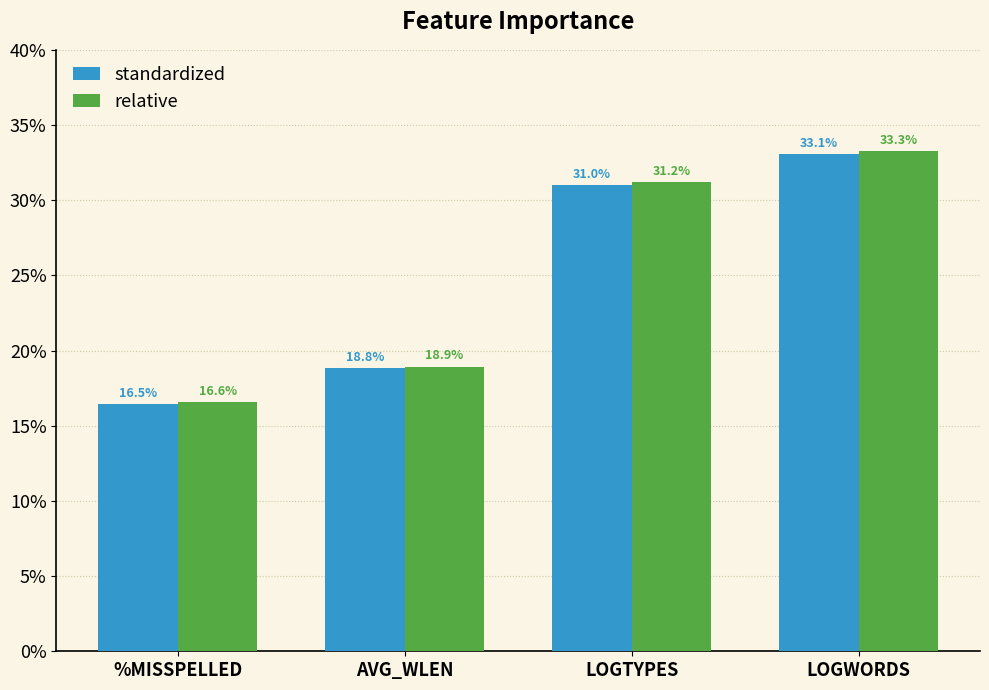

List the series in order of their peak value, lowest first.

standardized, relative